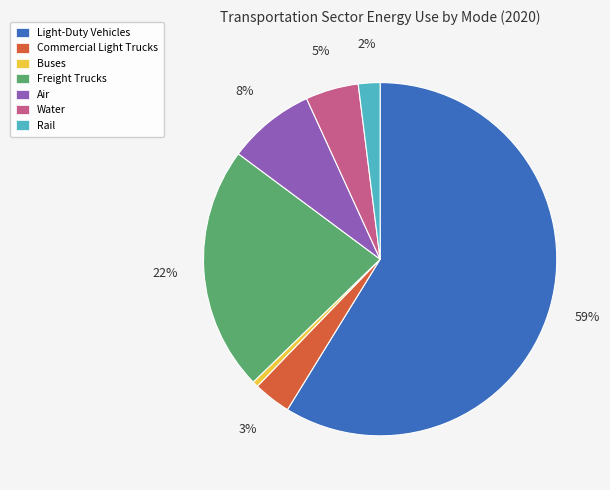

Which has a higher value, Rail or Air?

Air